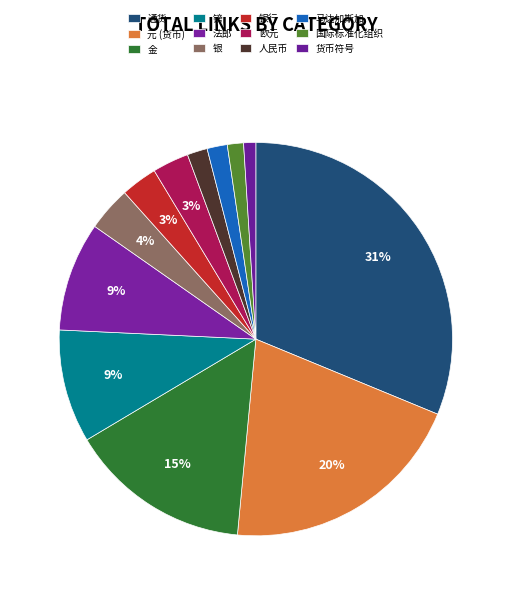

How many segments does this pie chart have?

12